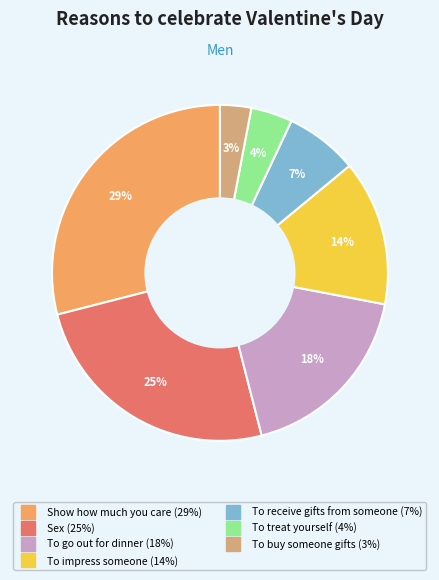

To the nearest percent, what is the average slice percentage?

14%